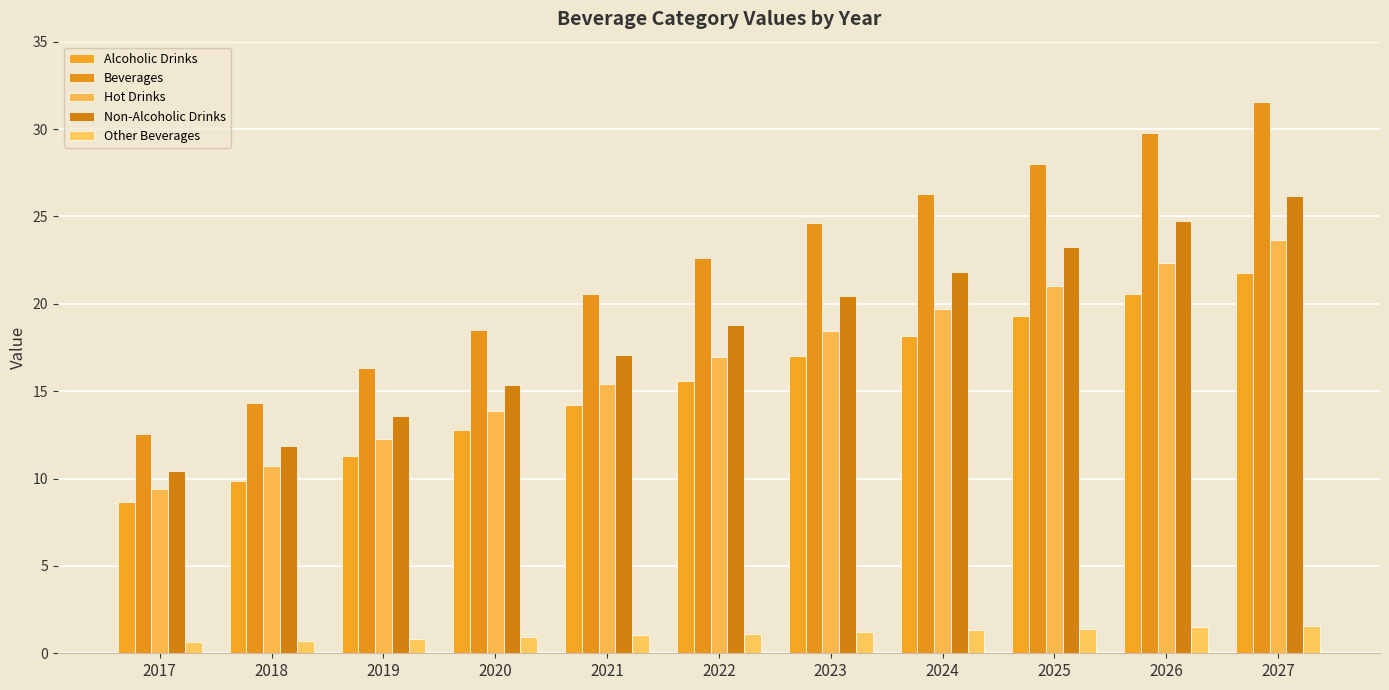

What is the difference between the Other Beverages values at 2022 and 2021?

0.1